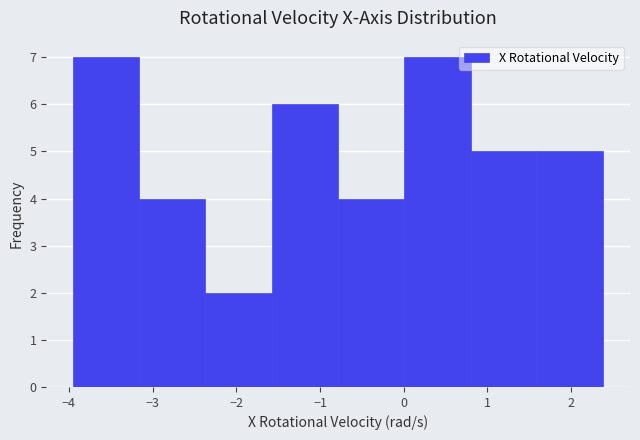

Reading left to right, list every bar in this chart as the range it spans on the x-axis followed by its height. Neither the bar edges nor the heights are printed on the chart, so give them approximately, as read against the axes.

-4.0 to -3.2: 7
-3.2 to -2.4: 4
-2.4 to -1.6: 2
-1.6 to -0.8: 6
-0.8 to 0.0: 4
0.0 to 0.8: 7
0.8 to 1.6: 5
1.6 to 2.4: 5